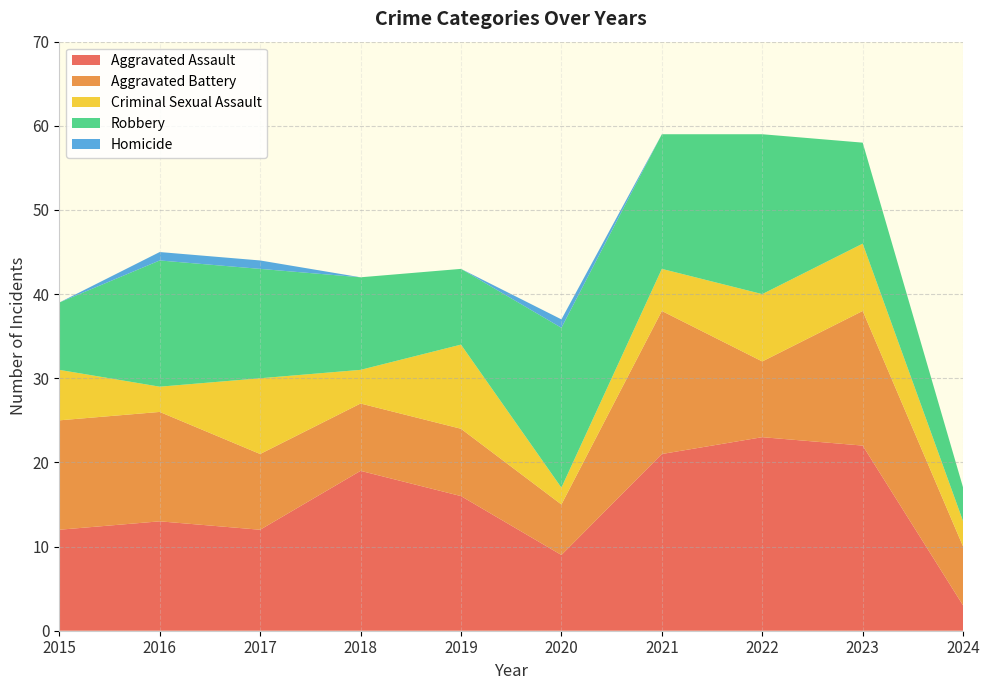

Reading left to right, what are all the values shown in this chart?

Aggravated Assault: 2015=12	2016=13	2017=12	2018=19	2019=16	2020=9	2021=21	2022=23	2023=22	2024=3
Aggravated Battery: 2015=13	2016=13	2017=9	2018=8	2019=8	2020=6	2021=17	2022=9	2023=16	2024=7
Criminal Sexual Assault: 2015=6	2016=3	2017=9	2018=4	2019=10	2020=2	2021=5	2022=8	2023=8	2024=3
Robbery: 2015=8	2016=15	2017=13	2018=11	2019=9	2020=19	2021=16	2022=19	2023=12	2024=4
Homicide: 2015=0	2016=1	2017=1	2018=0	2019=0	2020=1	2021=0	2022=0	2023=0	2024=0